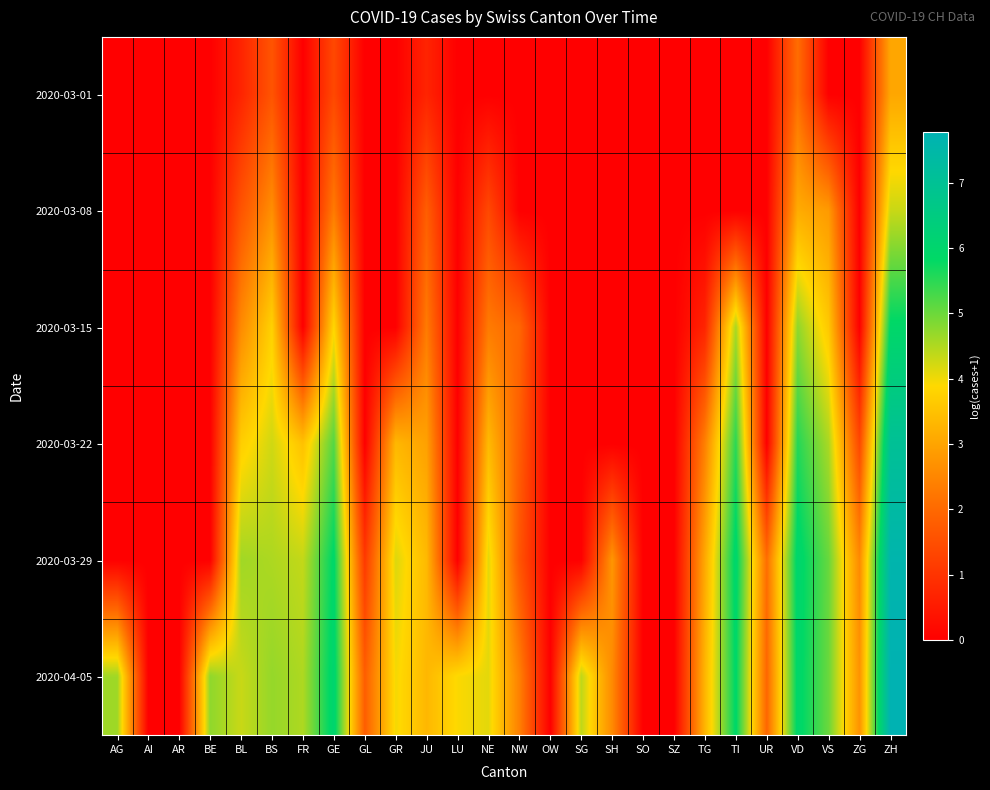

At which category is the sum across all series the highest?

ZH